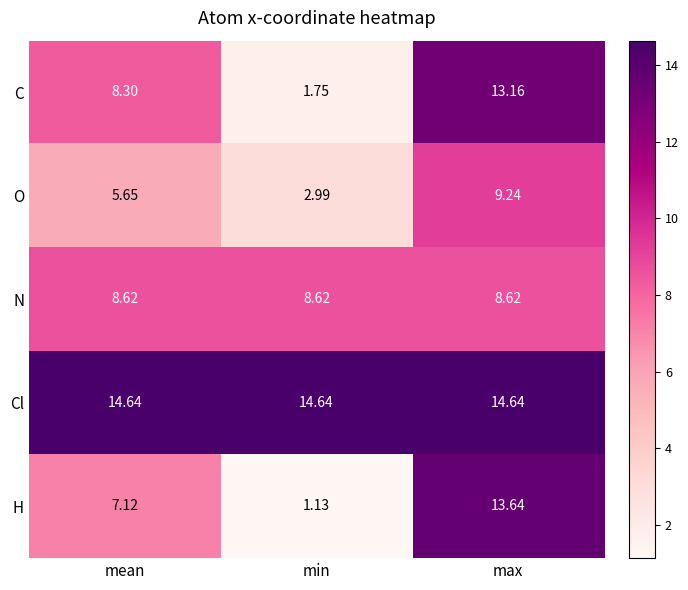

At which category is the sum across all series the highest?

max